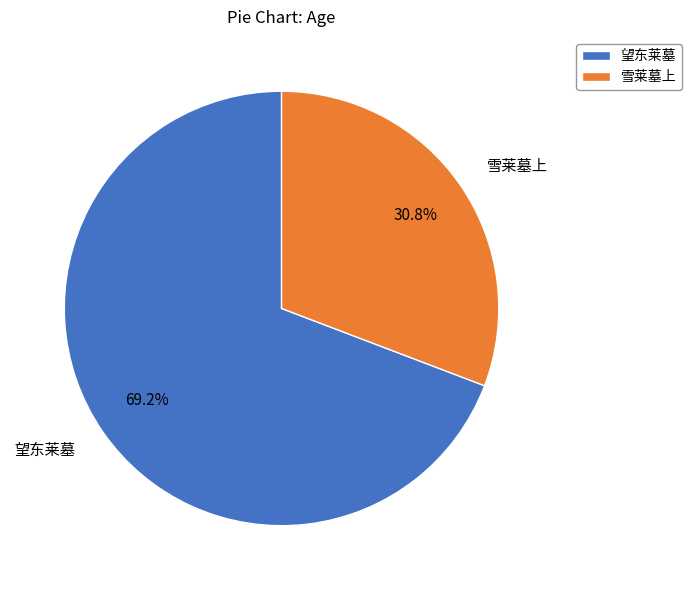

What percentage is NOT represented by 雪莱墓上?

69.2%